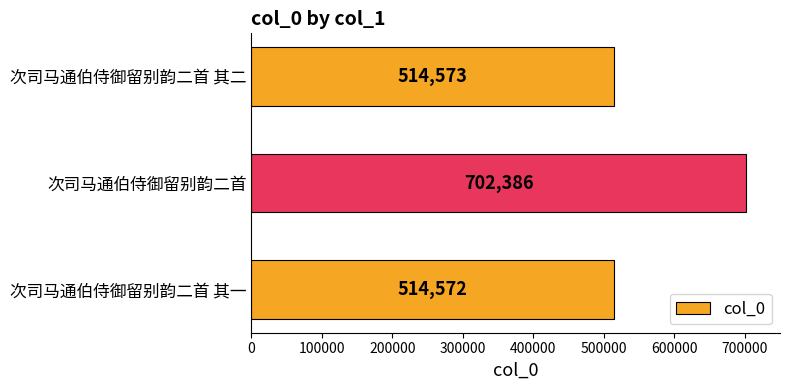

What is the difference between the maximum and minimum values?

187814